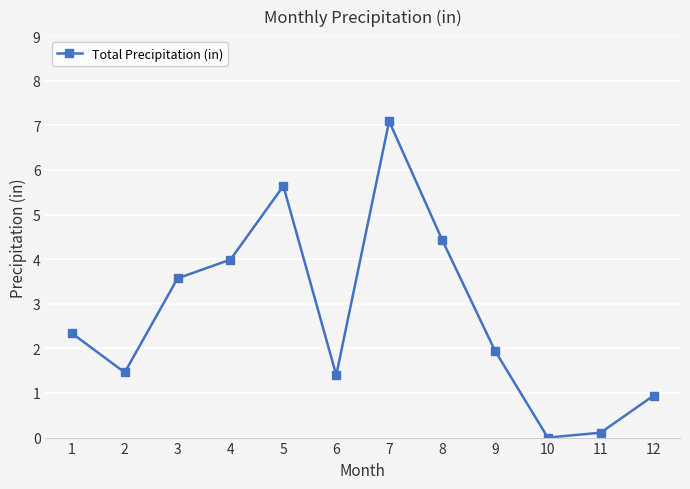

What is the value of the 3rd point from the left?

3.6